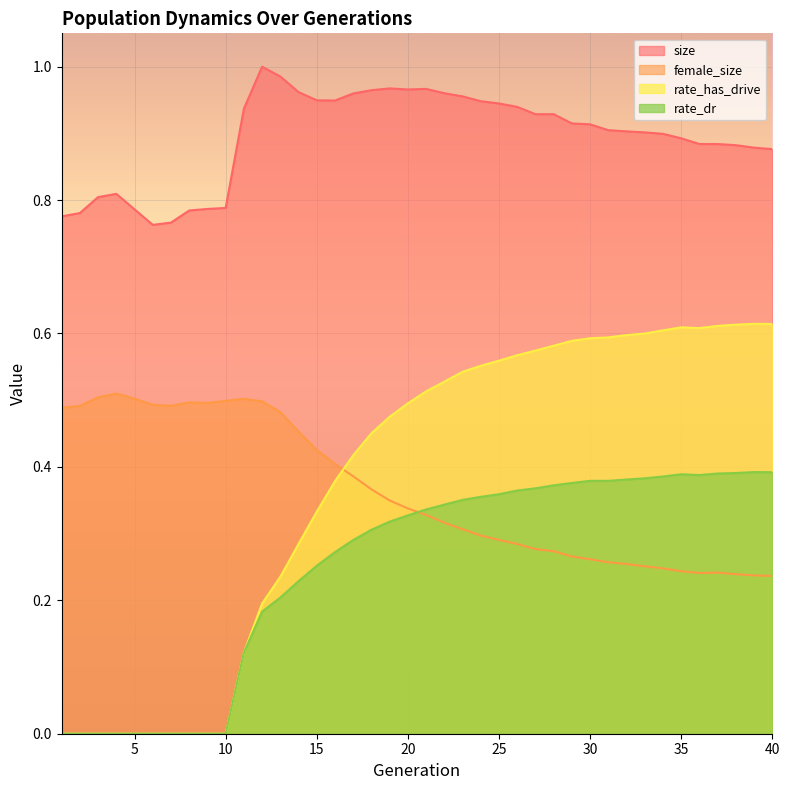

Reading right to left, list all the values displayed in this chart.

size: 0.9	0.9	0.9	0.9	0.9	0.9	0.9	0.9	0.9	0.9	0.9	0.9	0.9	0.9	0.9	0.9	0.9	1.0	1.0	1.0	1.0	1.0	1.0	1.0	0.9	0.9	1.0	1.0	1.0	0.9	0.8	0.8	0.8	0.8	0.8	0.8	0.8	0.8	0.8	0.8
female_size: 0.2	0.2	0.2	0.2	0.2	0.2	0.2	0.3	0.3	0.3	0.3	0.3	0.3	0.3	0.3	0.3	0.3	0.3	0.3	0.3	0.3	0.3	0.4	0.4	0.4	0.4	0.5	0.5	0.5	0.5	0.5	0.5	0.5	0.5	0.5	0.5	0.5	0.5	0.5	0.5
rate_has_drive: 0.6	0.6	0.6	0.6	0.6	0.6	0.6	0.6	0.6	0.6	0.6	0.6	0.6	0.6	0.6	0.6	0.6	0.5	0.5	0.5	0.5	0.5	0.5	0.4	0.4	0.3	0.3	0.2	0.2	0.1	0.0	0.0	0.0	0.0	0.0	0.0	0.0	0.0	0.0	0.0
rate_dr: 0.4	0.4	0.4	0.4	0.4	0.4	0.4	0.4	0.4	0.4	0.4	0.4	0.4	0.4	0.4	0.4	0.4	0.4	0.3	0.3	0.3	0.3	0.3	0.3	0.3	0.3	0.2	0.2	0.2	0.1	0.0	0.0	0.0	0.0	0.0	0.0	0.0	0.0	0.0	0.0